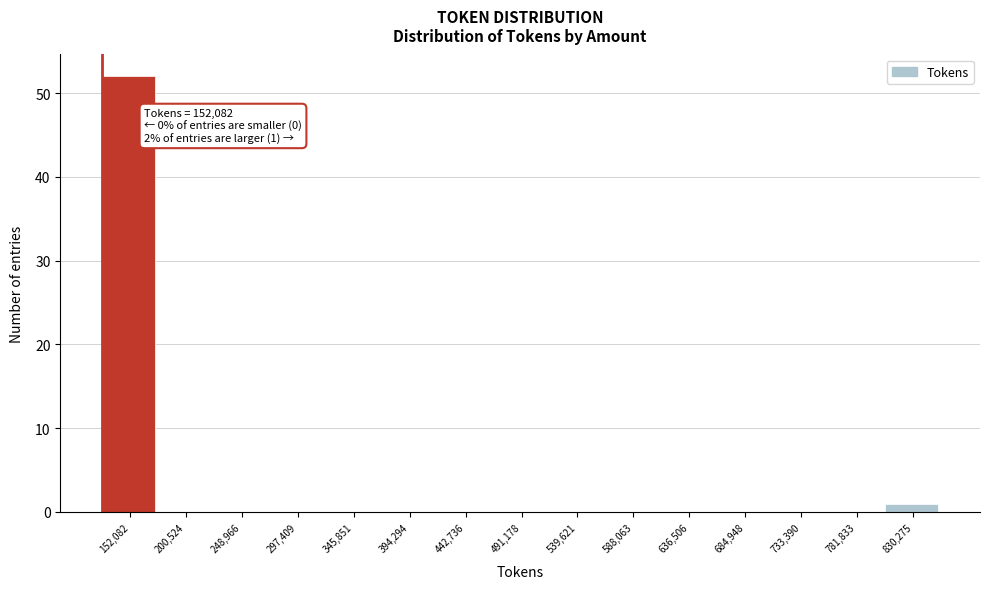

Reading left to right, what are all the values shown in this chart?

152,082=52	200,524=0	248,966=0	297,409=0	345,851=0	394,294=0	442,736=0	491,178=0	539,621=0	588,063=0	636,506=0	684,948=0	733,390=0	781,833=0	830,275=1